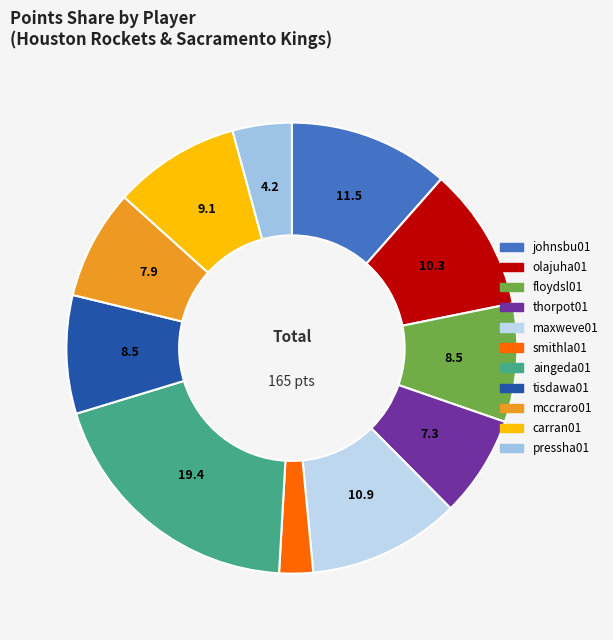

To the nearest percent, what is the average slice percentage?

9%